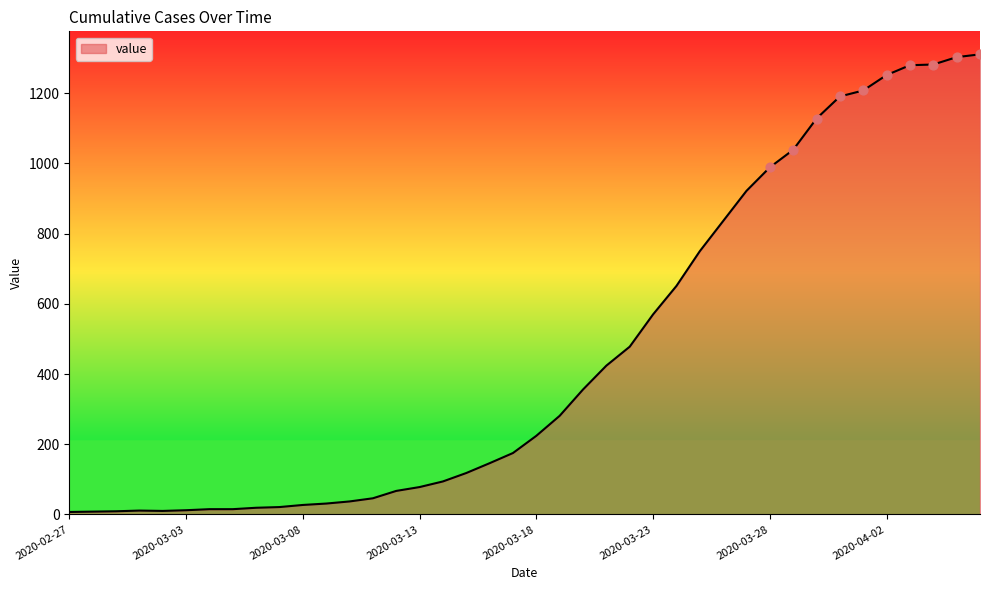

What is the difference between the maximum and minimum values?

1304